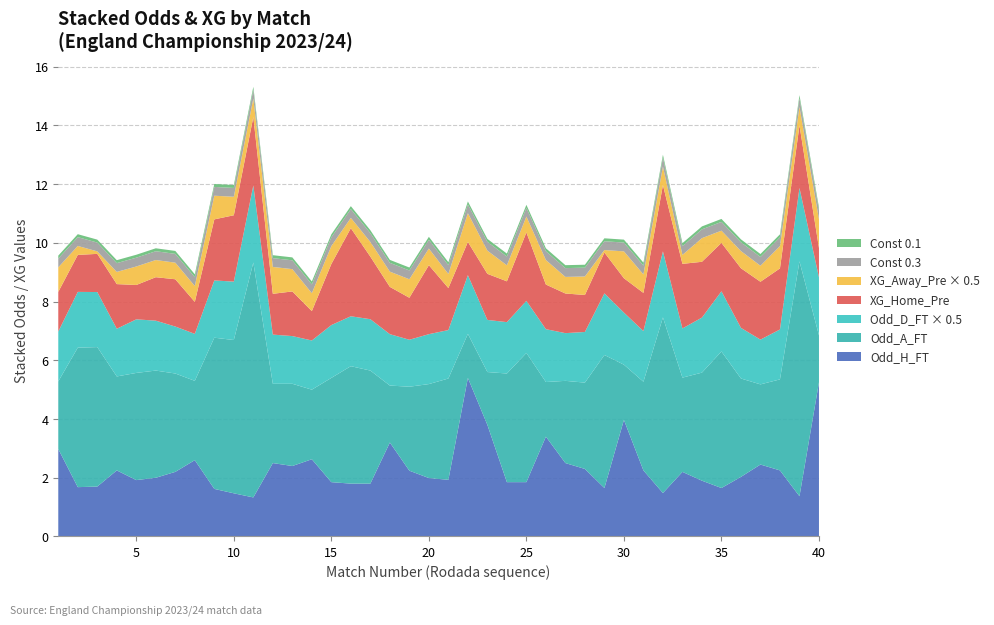

What is the minimum value for Odd_H_FT?

1.3